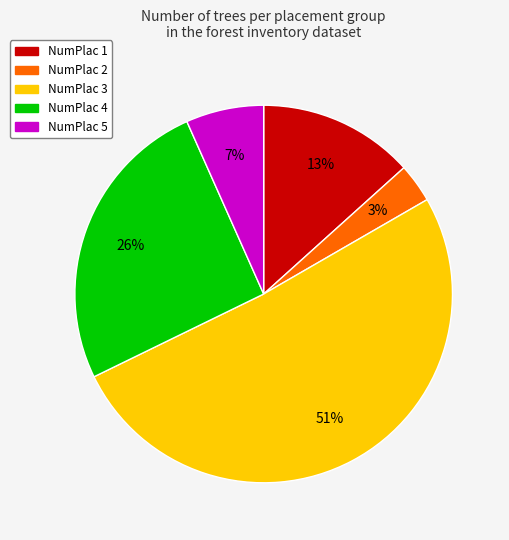

Which category accounts for the majority?

NumPlac 3